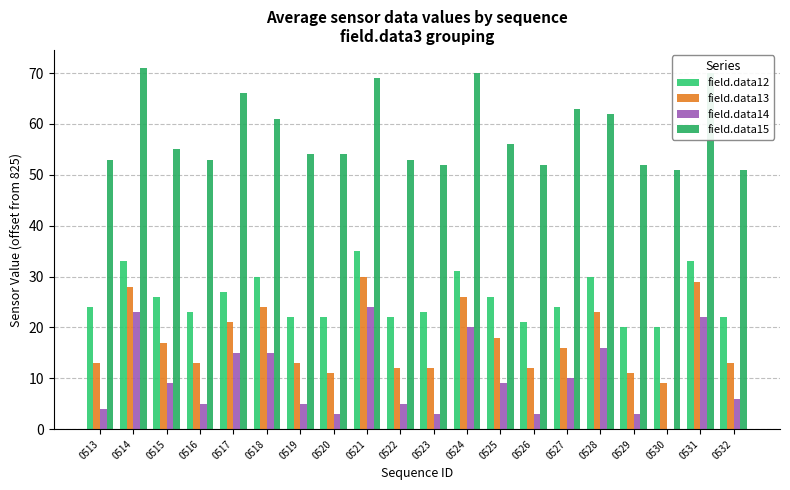

At which category is the sum across all series the highest?

0521